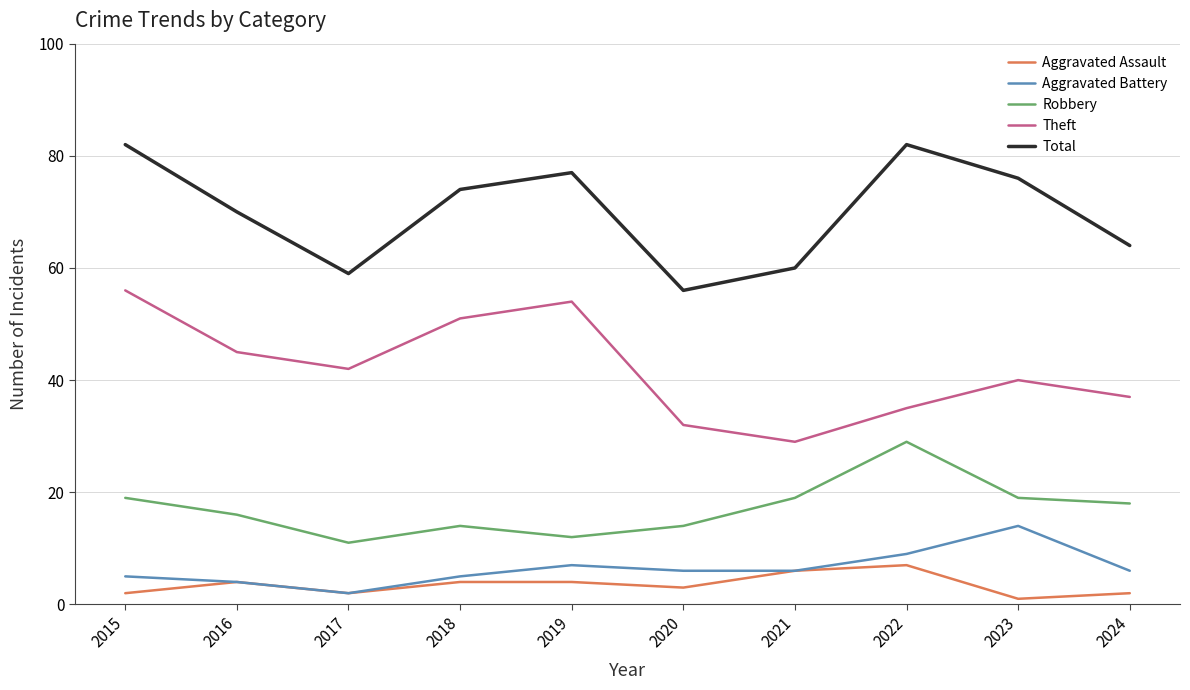

Is the value of Total at 2015 greater than the value of Theft at 2021?

Yes